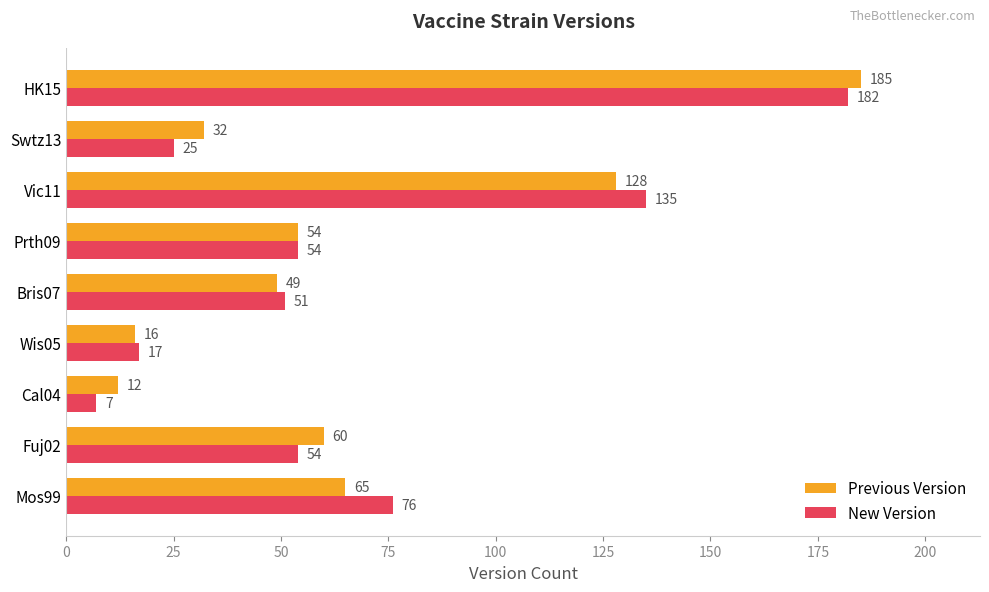

What is the total value across all series at Cal04?

19